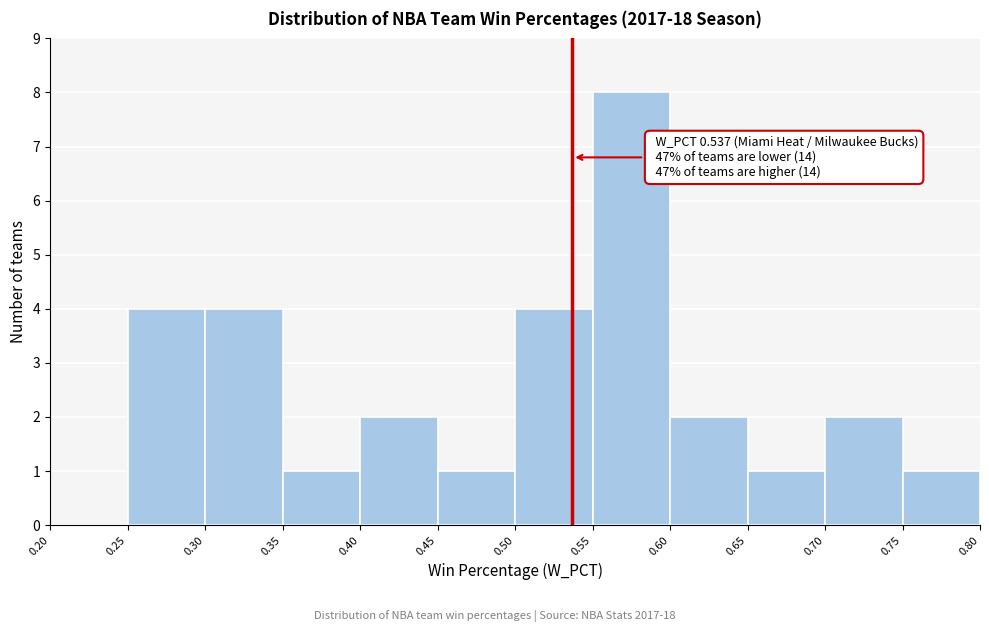

Over which range of the x-axis is the bar tallest?

0.55 to 0.60